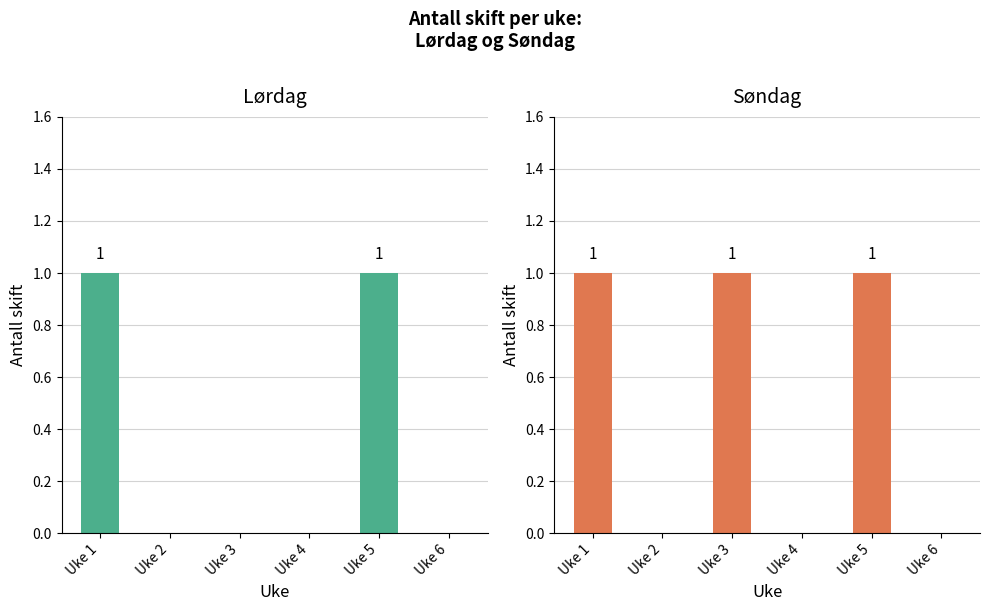

What is the value of the Søndag bar at the 5th from the left?

1